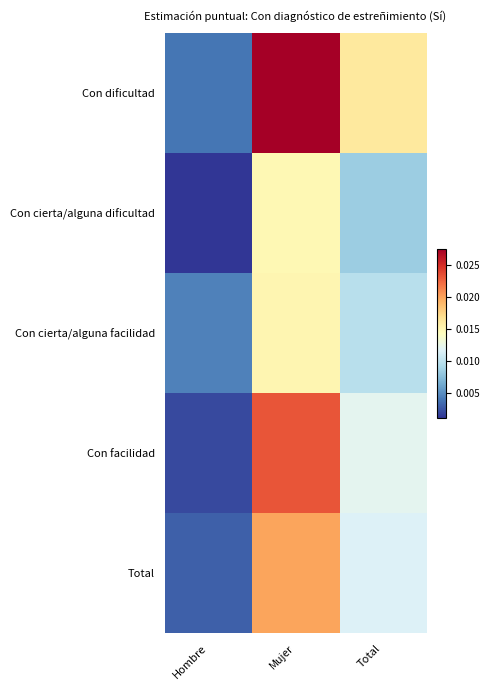

How many distinct data groups are displayed?

5